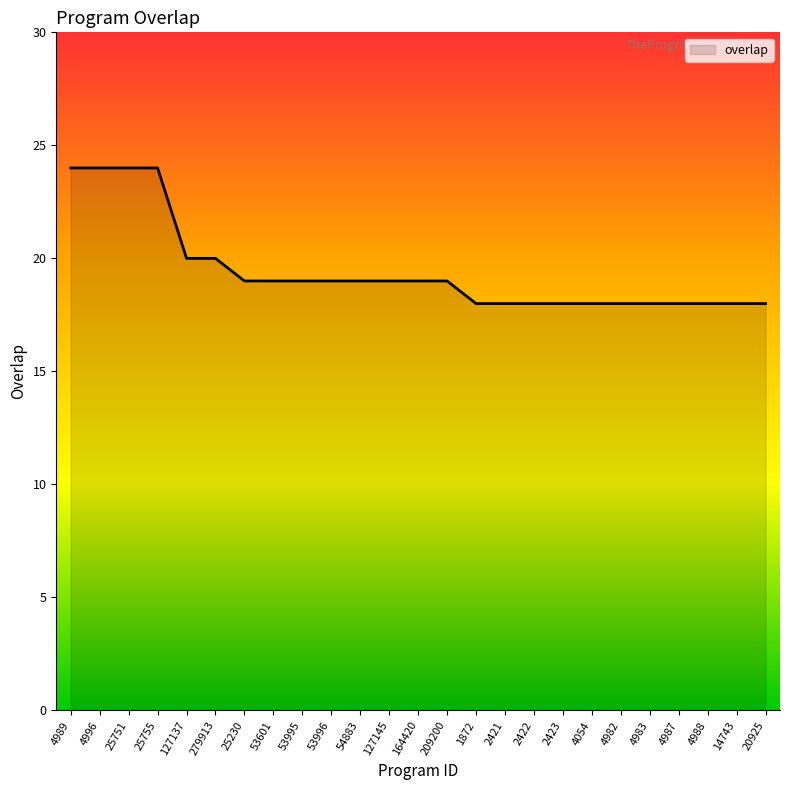

True or false: the data shows 18 at 1872.

True